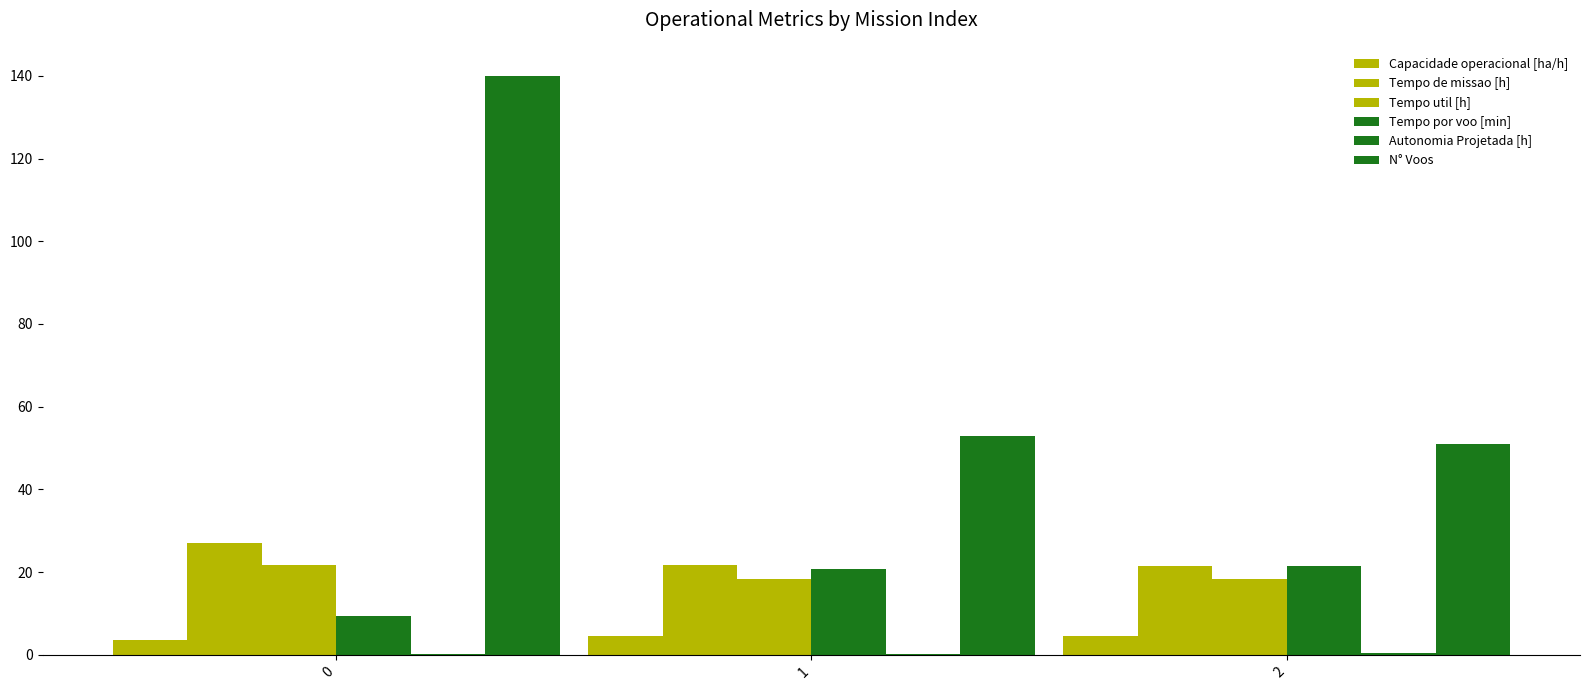

True or false: Tempo de missao [h] has a value of 11.1 at 2.

False